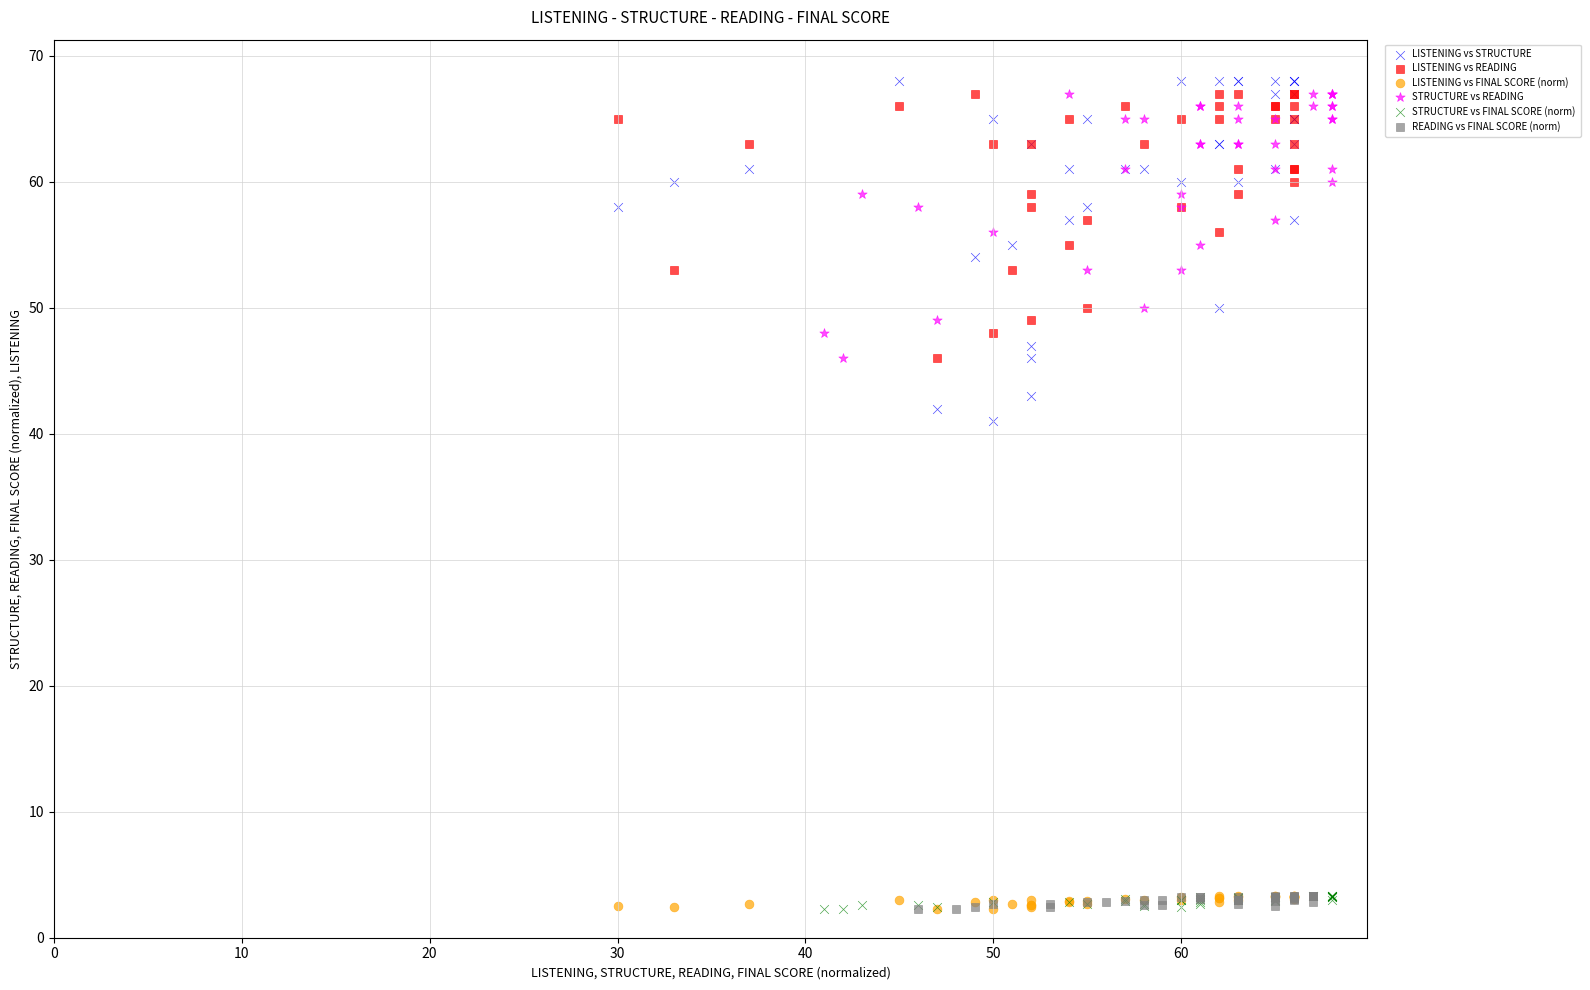

Which series has the largest Y range (max minus min)?

LISTENING vs STRUCTURE